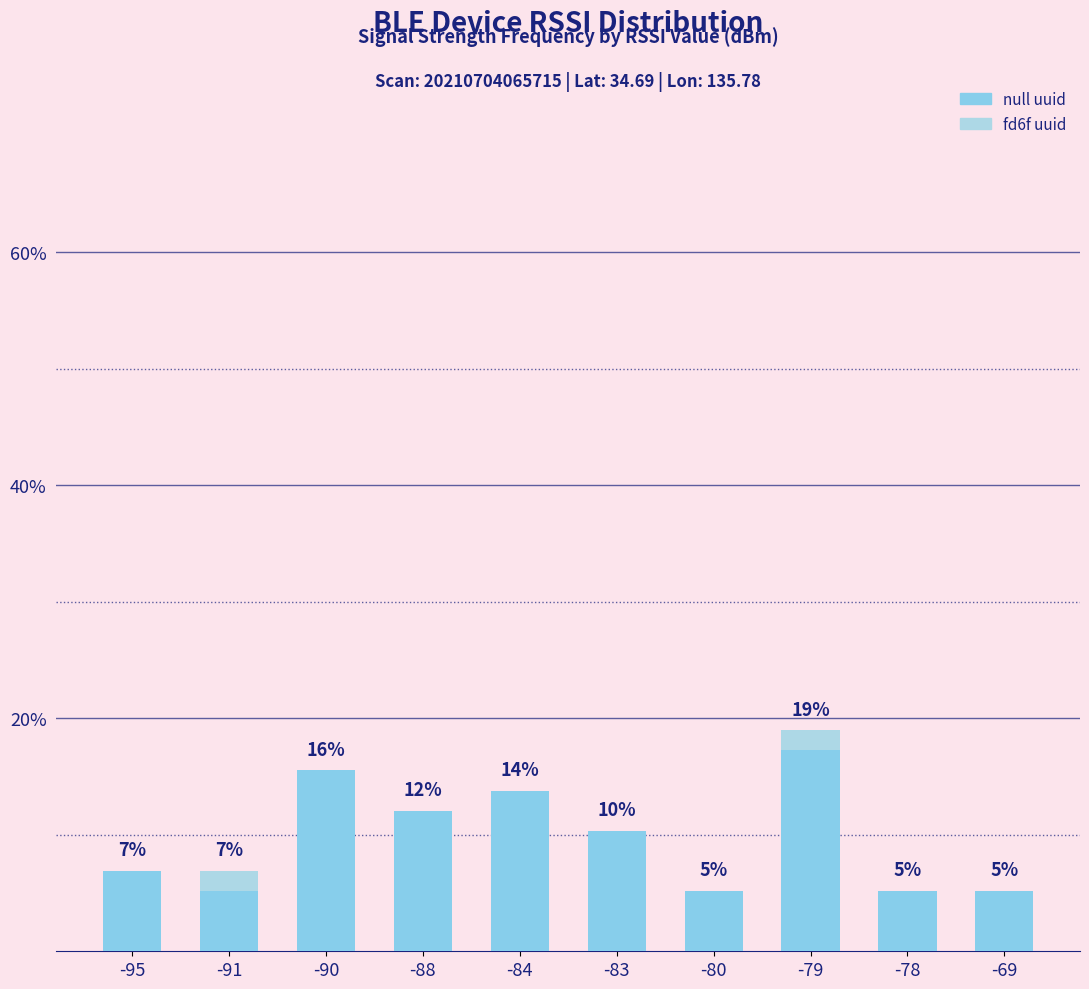

The null series shows 5.2 at -78. True or false?

True